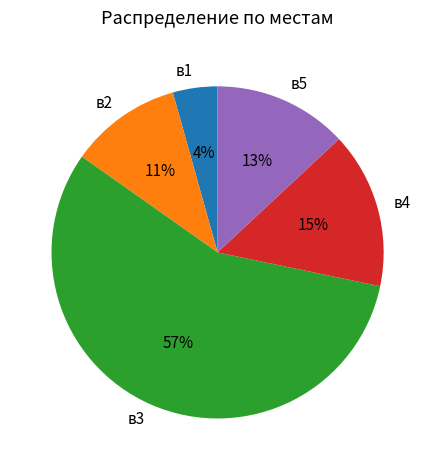

Rank the categories by value from highest to lowest.

в3, в4, в5, в2, в1